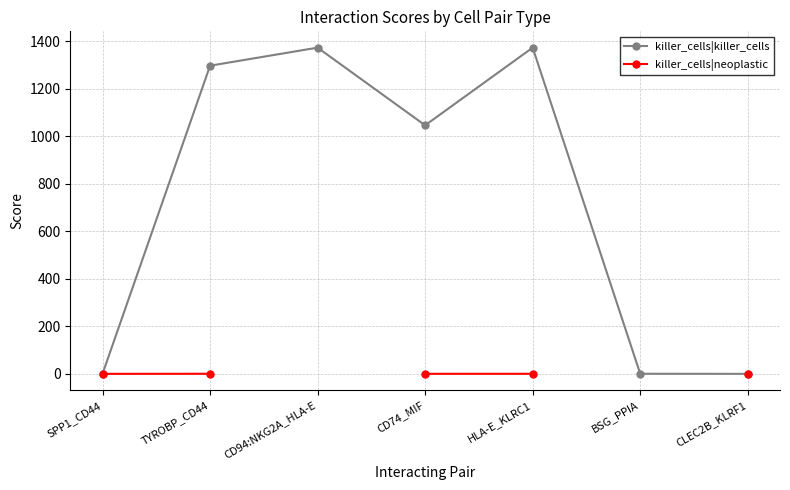

What is the highest value of the killer_cells|killer_cells series?

1374.0